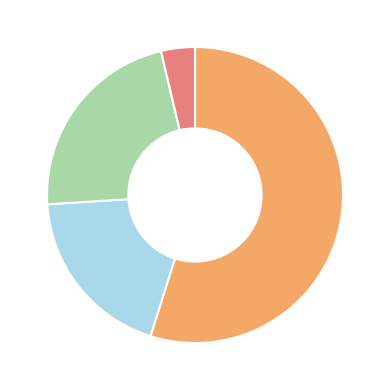

Is there a majority slice in this chart?

Yes